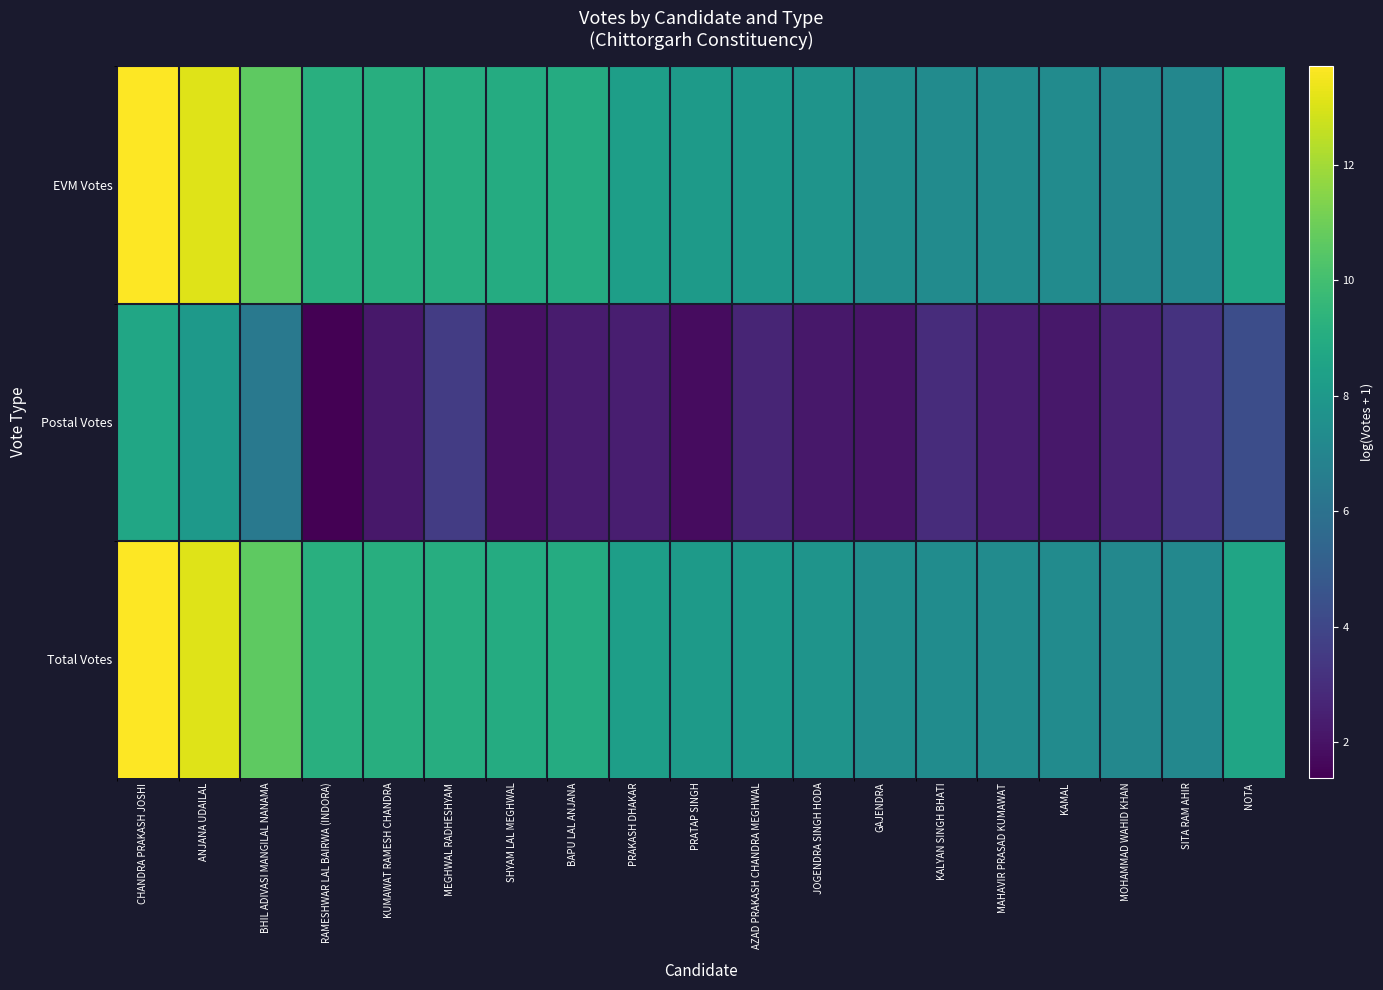

Which series has the largest total across all categories?

Total Votes